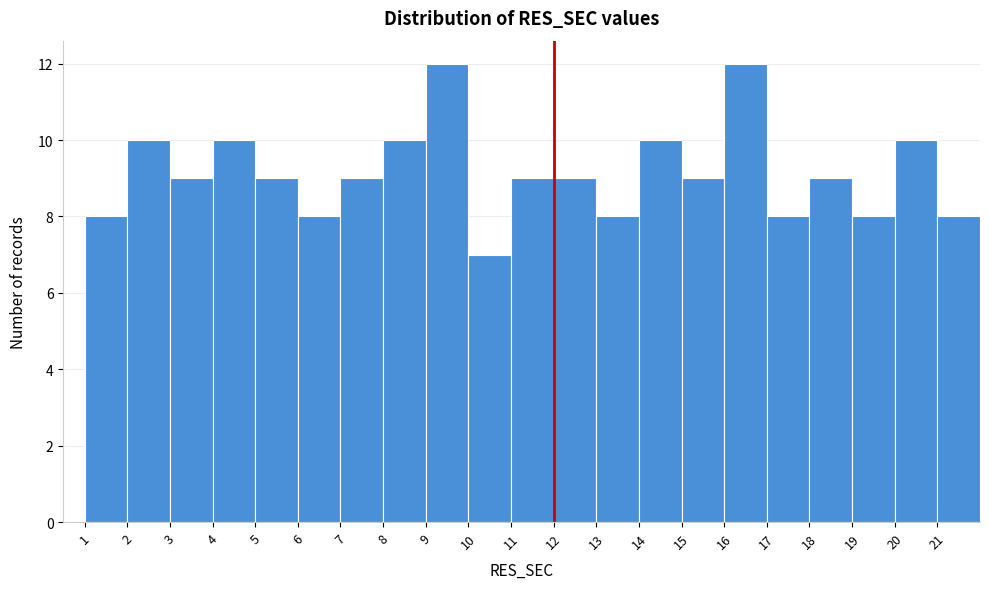

How tall is the bar that spans 8 to 9 on the x-axis? The values are not printed on the chart, so give them approximately, as read against the axis.

10